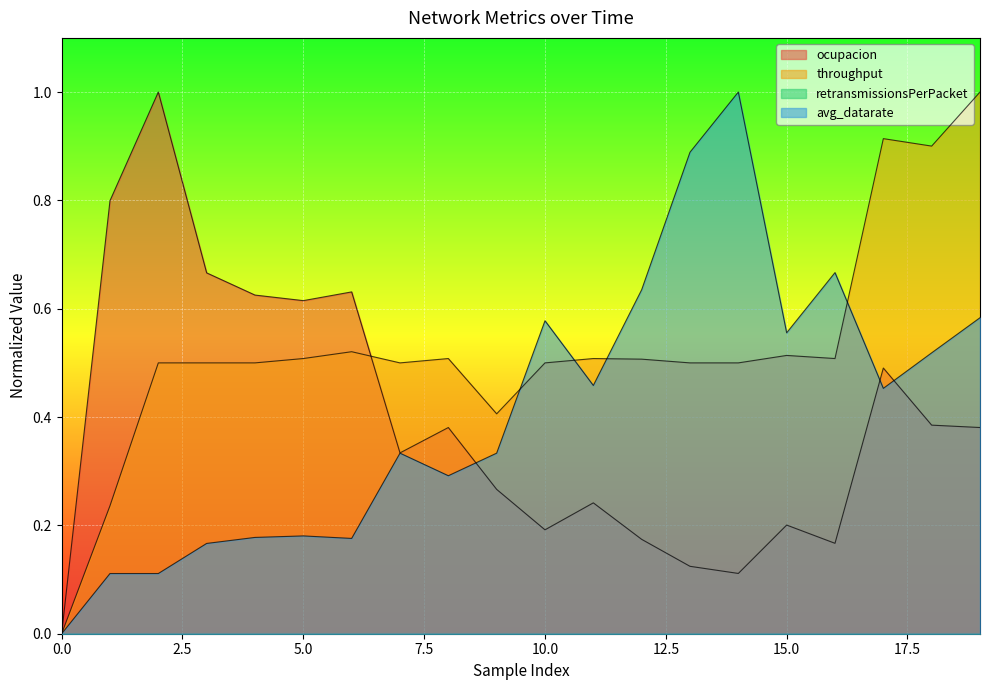

What is the maximum value for ocupacion?

1.0